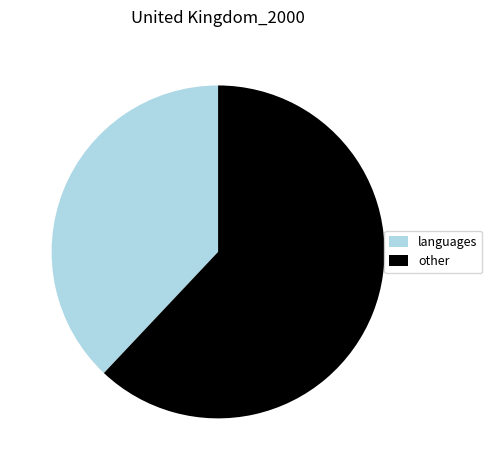

Count the number of slices in the pie.

2